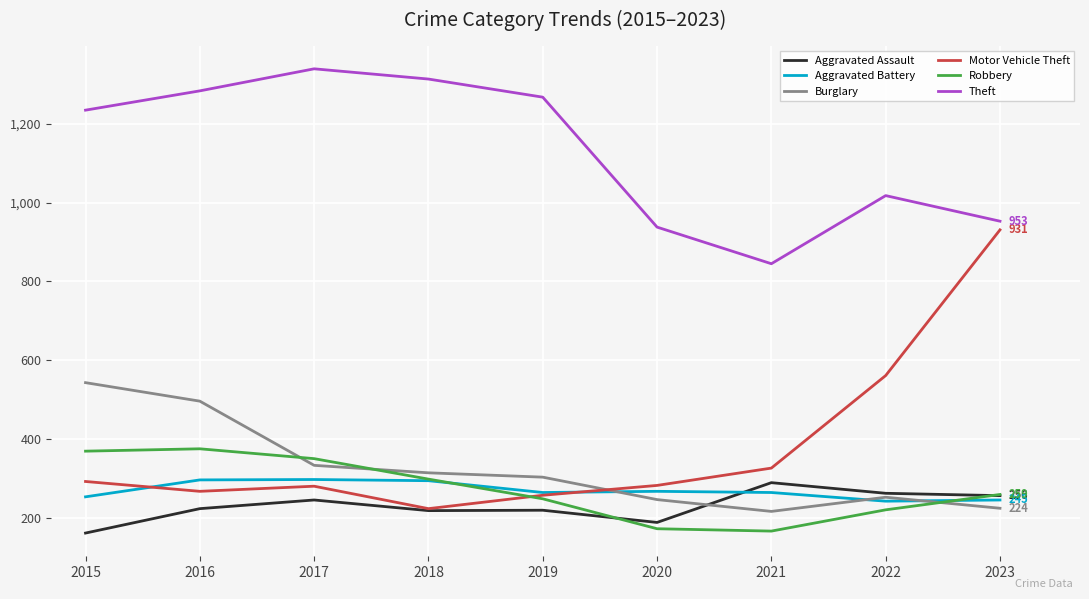

Count the number of categories in the chart.

9